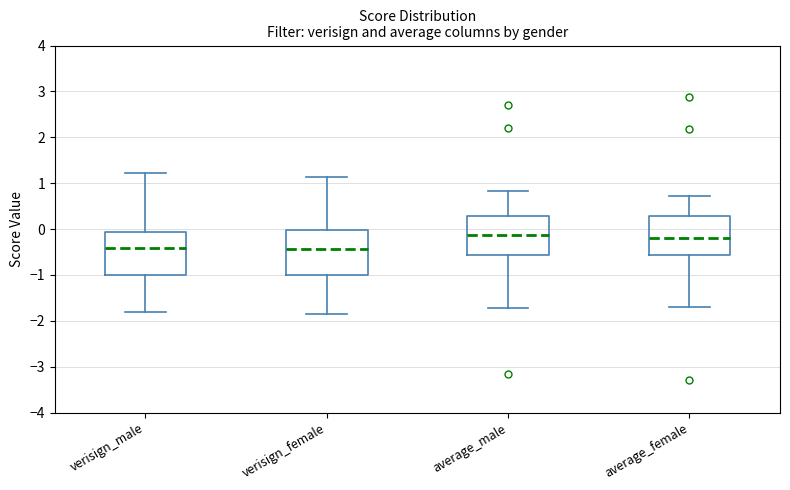

Reading left to right, read every box against the y-axis: the position of its median line, the range the box covers, and the ends of its whiskers. The values are not printed on the chart, so give them approximately, as read against the axis.

verisign_male: median -0.4, box -1.0 to -0.1, whiskers -1.8 to 1.2
verisign_female: median -0.4, box -1.0 to 0.0, whiskers -1.9 to 1.1
average_male: median -0.1, box -0.6 to 0.3, whiskers -1.7 to 0.8
average_female: median -0.2, box -0.6 to 0.3, whiskers -1.7 to 0.7